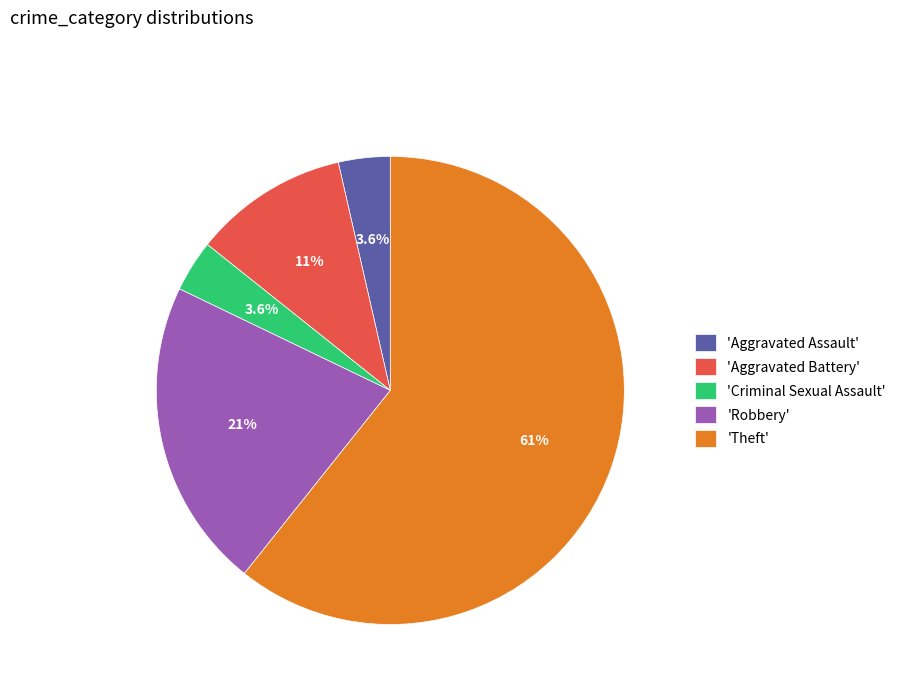

Between 'Criminal Sexual Assault' and 'Theft', which is larger?

'Theft'